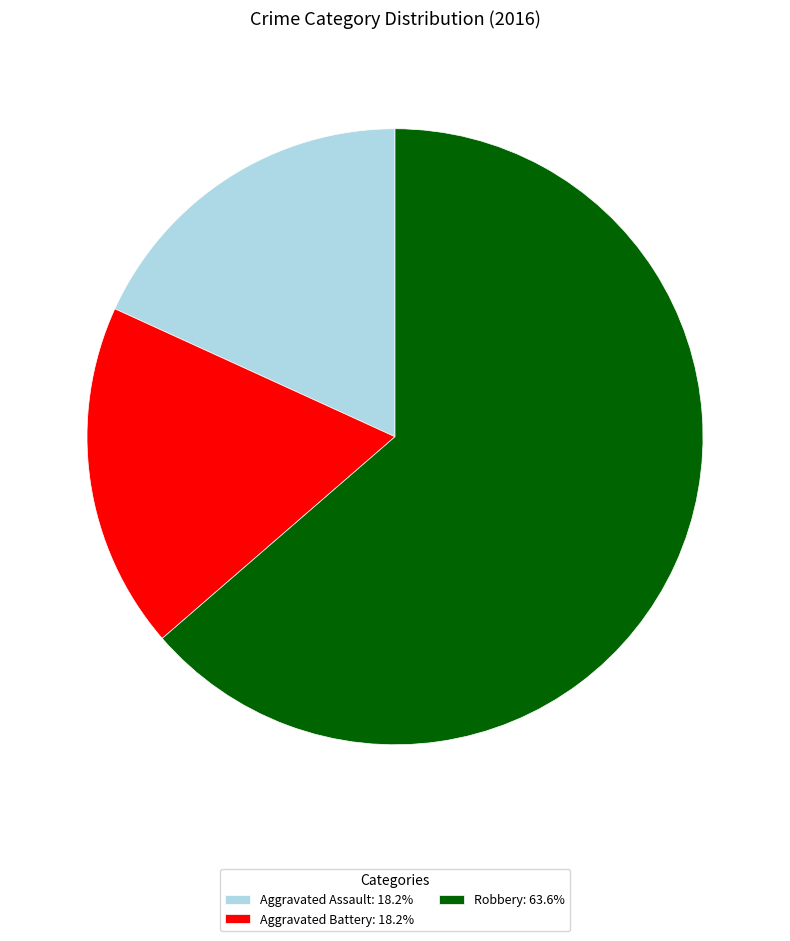

Is there any slice that represents more than half of the pie?

Yes